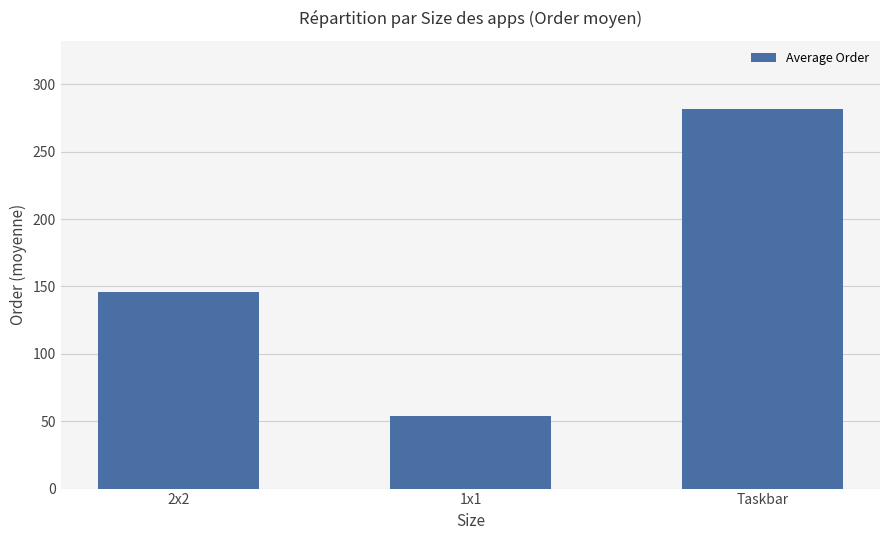

What is the ratio of the value at 1x1 to the value at Taskbar?

0.2